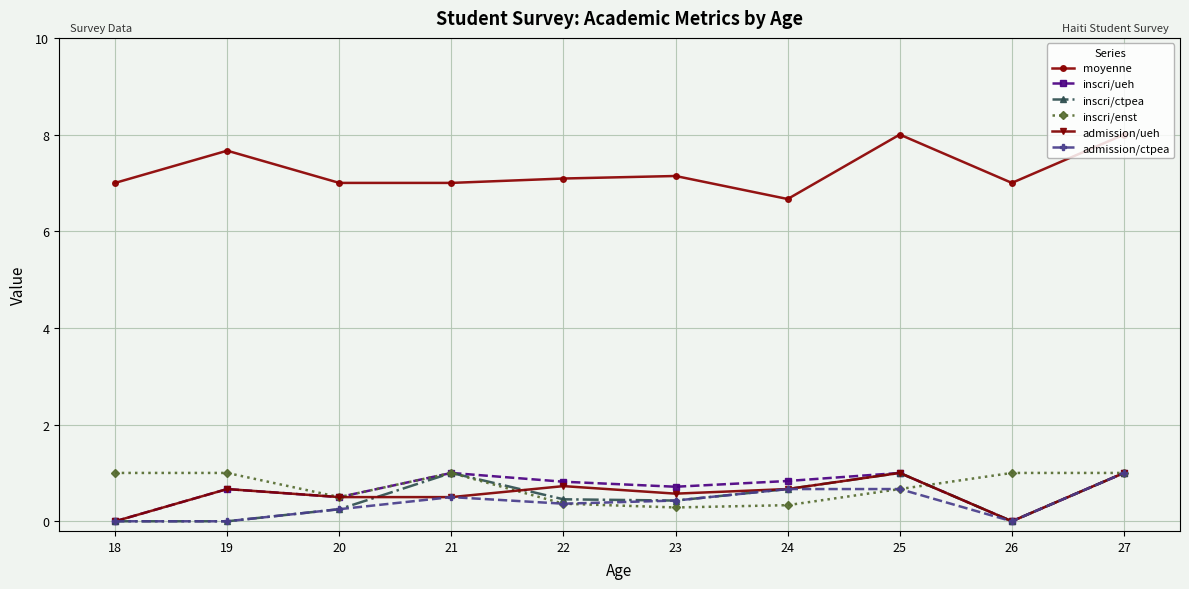

Is the value of admission/ctpea at 20 greater than the value of inscri/ctpea at 19?

Yes